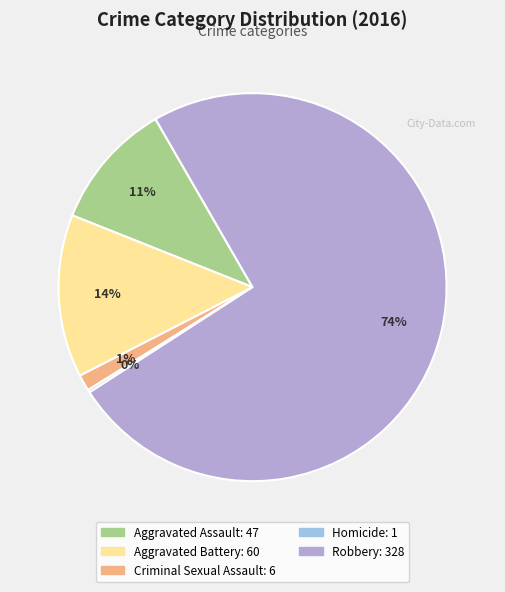

Is there any slice that represents more than half of the pie?

Yes